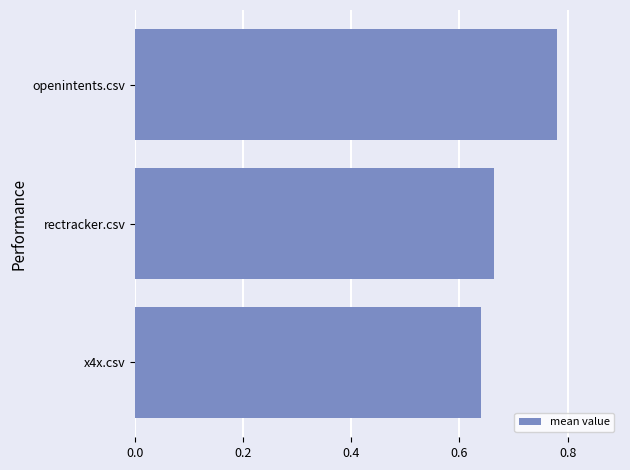

Count the number of data series in this chart.

1